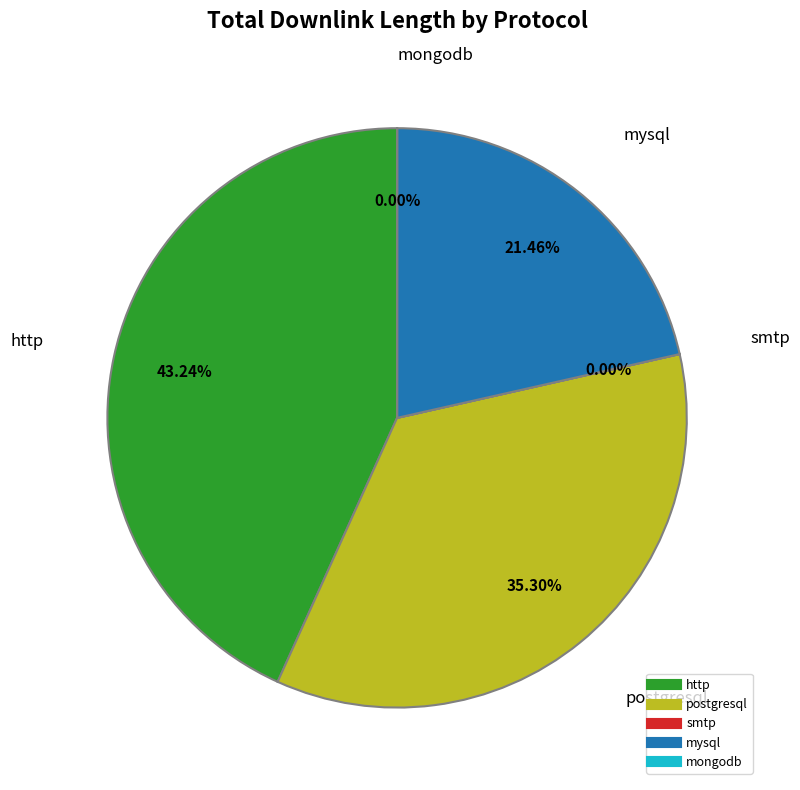

What is the largest slice in the pie chart?

http